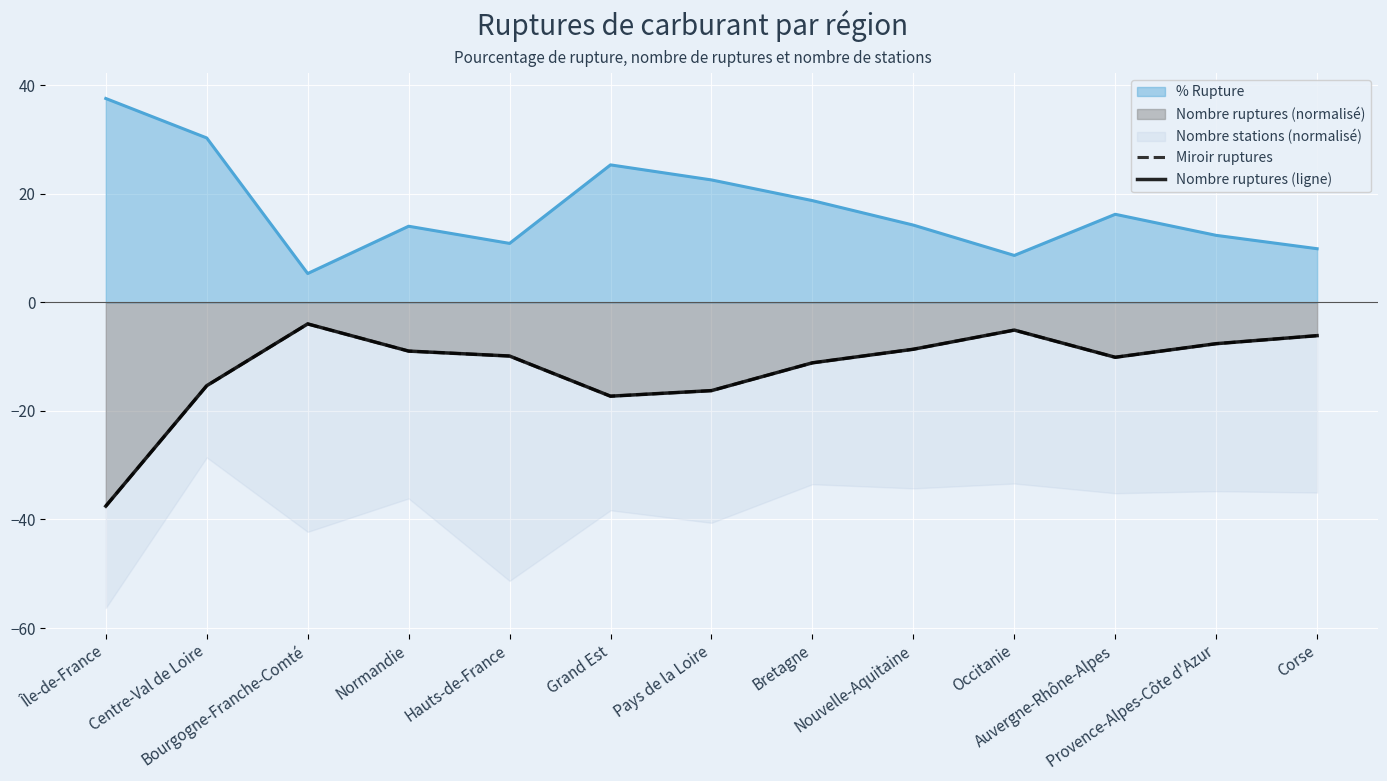

The value of Miroir ruptures at Grand Est is -5.0. True or false?

False